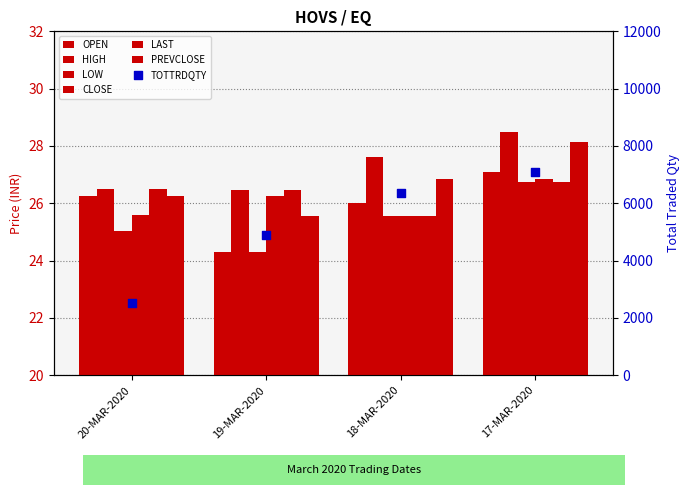

Is the value of LAST at 20-MAR-2020 greater than the value of OPEN at 17-MAR-2020?

No